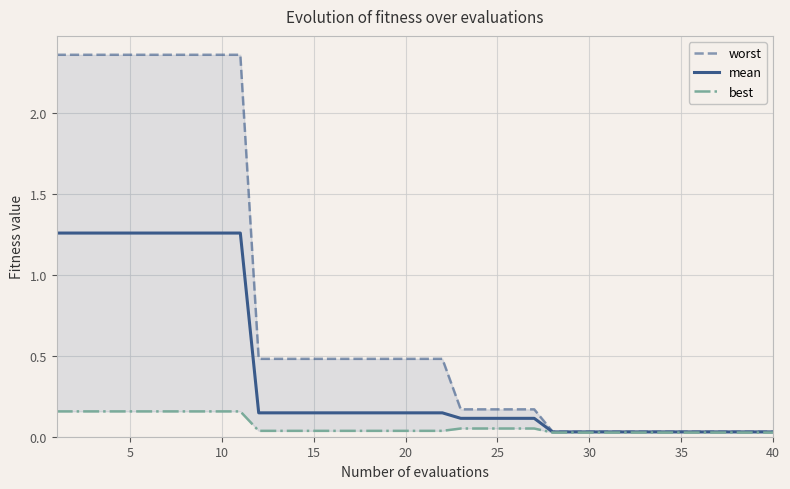

Reading left to right, list all the values displayed in this chart.

worst: 2.4	2.4	2.4	2.4	2.4	2.4	2.4	2.4	2.4	2.4	2.4	0.5	0.5	0.5	0.5	0.5	0.5	0.5	0.5	0.5	0.5	0.5	0.2	0.2	0.2	0.2	0.2	0.0	0.0	0.0	0.0	0.0	0.0	0.0	0.0	0.0	0.0	0.0	0.0	0.0
mean: 1.3	1.3	1.3	1.3	1.3	1.3	1.3	1.3	1.3	1.3	1.3	0.1	0.1	0.1	0.1	0.1	0.1	0.1	0.1	0.1	0.1	0.1	0.1	0.1	0.1	0.1	0.1	0.0	0.0	0.0	0.0	0.0	0.0	0.0	0.0	0.0	0.0	0.0	0.0	0.0
best: 0.2	0.2	0.2	0.2	0.2	0.2	0.2	0.2	0.2	0.2	0.2	0.0	0.0	0.0	0.0	0.0	0.0	0.0	0.0	0.0	0.0	0.0	0.1	0.1	0.1	0.1	0.1	0.0	0.0	0.0	0.0	0.0	0.0	0.0	0.0	0.0	0.0	0.0	0.0	0.0